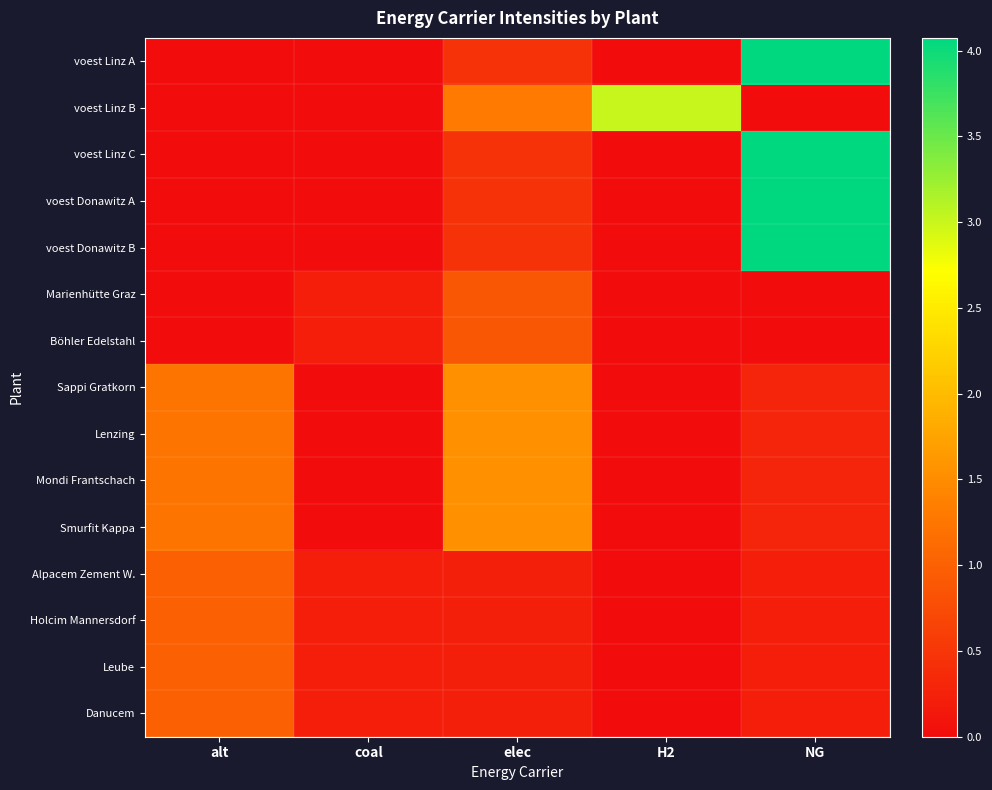

Reading left to right, extract all data points from this chart.

voest Linz A: alt=0.0	coal=0.0	elec=0.5	H2=0.0	NG=4.1
voest Linz B: alt=0.0	coal=0.0	elec=1.3	H2=3.0	NG=0.0
voest Linz C: alt=0.0	coal=0.0	elec=0.5	H2=0.0	NG=4.1
voest Donawitz A: alt=0.0	coal=0.0	elec=0.5	H2=0.0	NG=4.1
voest Donawitz B: alt=0.0	coal=0.0	elec=0.5	H2=0.0	NG=4.1
Marienhütte Graz: alt=0.0	coal=0.2	elec=0.9	H2=0.0	NG=0.0
Böhler Edelstahl: alt=0.0	coal=0.2	elec=0.9	H2=0.0	NG=0.0
Sappi Gratkorn: alt=1.2	coal=0.0	elec=1.6	H2=0.0	NG=0.3
Lenzing: alt=1.2	coal=0.0	elec=1.6	H2=0.0	NG=0.3
Mondi Frantschach: alt=1.2	coal=0.0	elec=1.6	H2=0.0	NG=0.3
Smurfit Kappa: alt=1.2	coal=0.0	elec=1.6	H2=0.0	NG=0.3
Alpacem Zement W.: alt=1.0	coal=0.2	elec=0.2	H2=0.0	NG=0.2
Holcim Mannersdorf: alt=1.0	coal=0.2	elec=0.2	H2=0.0	NG=0.2
Leube: alt=1.0	coal=0.2	elec=0.2	H2=0.0	NG=0.2
Danucem: alt=1.0	coal=0.2	elec=0.2	H2=0.0	NG=0.2